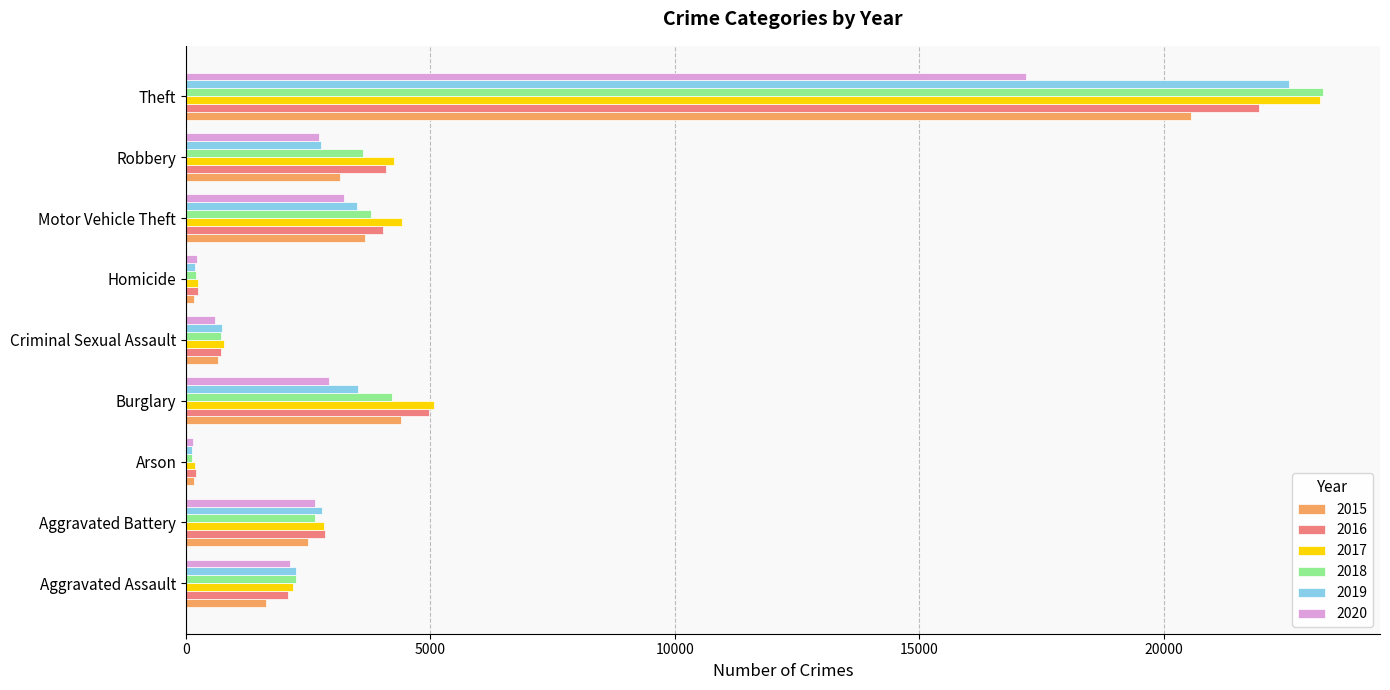

The 2017 series shows 23192 at Theft. True or false?

True